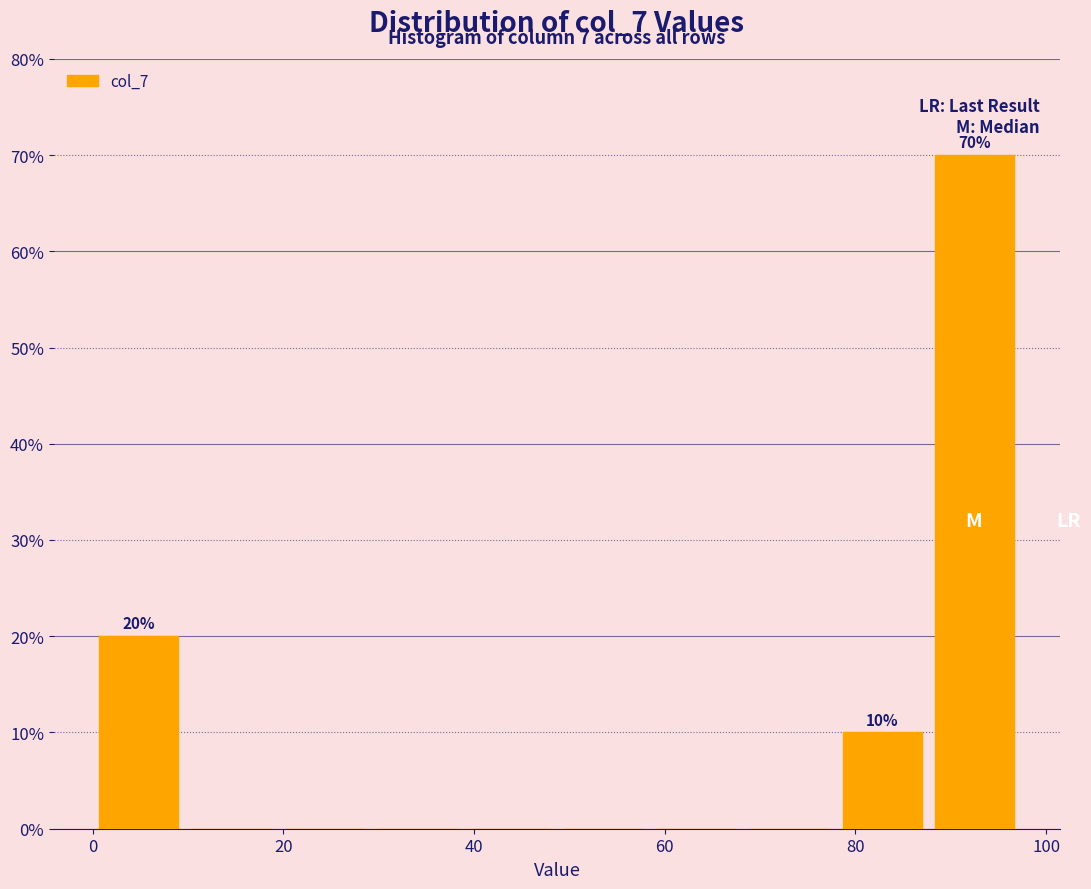

Which range on the x-axis has the tallest bar?

88 to 98